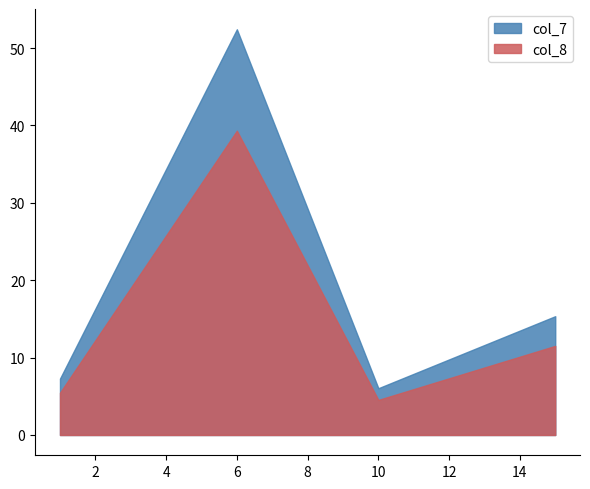

The value of col_8 at 6 is 39.3. True or false?

True